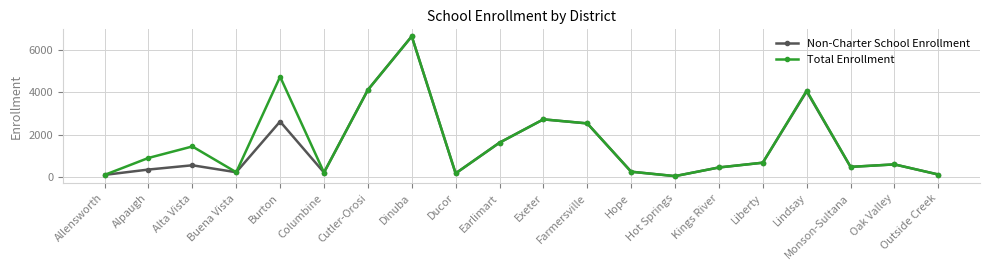

How many series are shown in this chart?

2